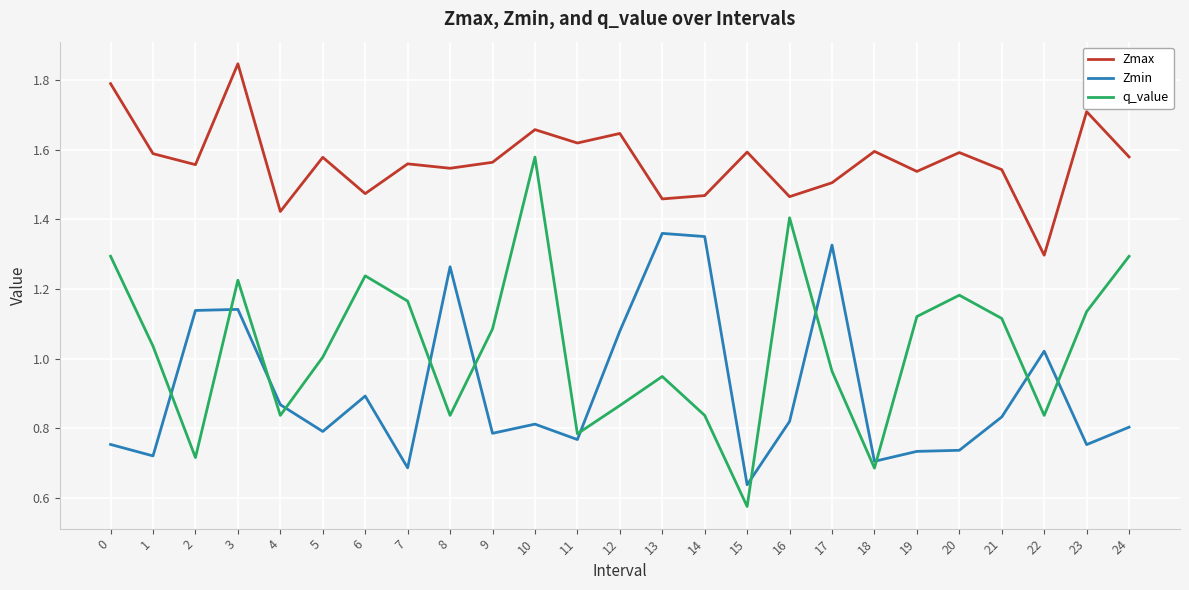

The q_value series shows 0.7 at 6. True or false?

False